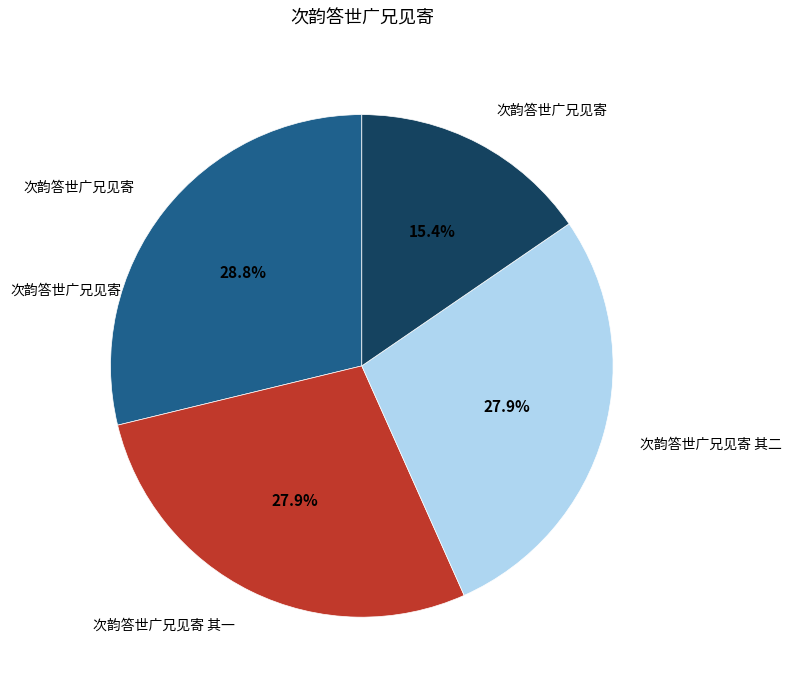

Is there any slice that represents more than half of the pie?

No